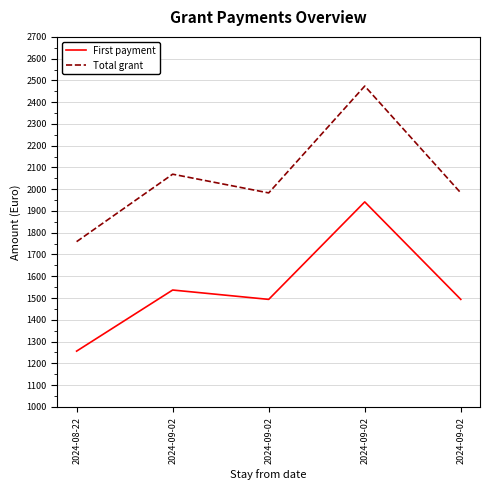

How many interior local peaks does the Total grant series have?

2